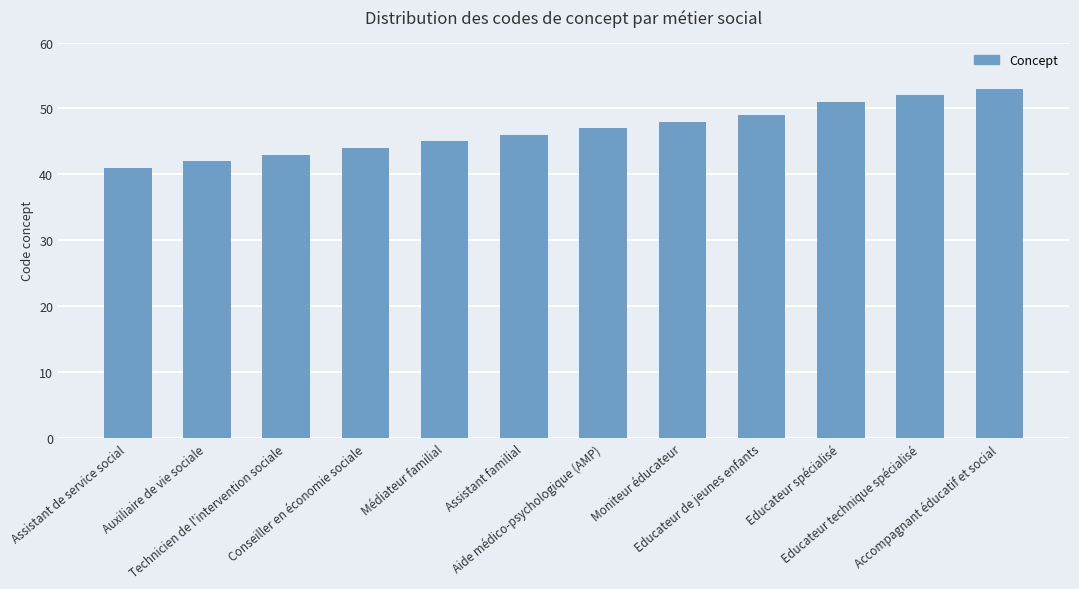

List the labels in order of value, smallest first.

Assistant de service social, Auxiliaire de vie sociale, Technicien de l'intervention sociale, Conseiller en économie sociale, Médiateur familial, Assistant familial, Aide médico-psychologique (AMP), Moniteur éducateur, Educateur de jeunes enfants, Educateur spécialisé, Educateur technique spécialisé, Accompagnant éducatif et social